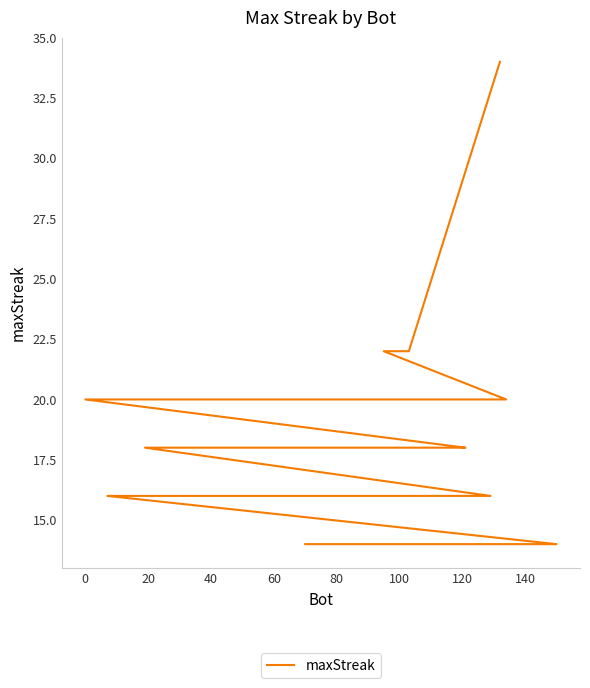

Reading right to left, what are all the values shown in this chart?

14	14	14	14	14	14	14	14	14	14	14	14	16	16	16	16	16	16	16	16	16	16	16	16	16	18	18	18	18	18	18	18	20	20	20	20	20	22	22	34